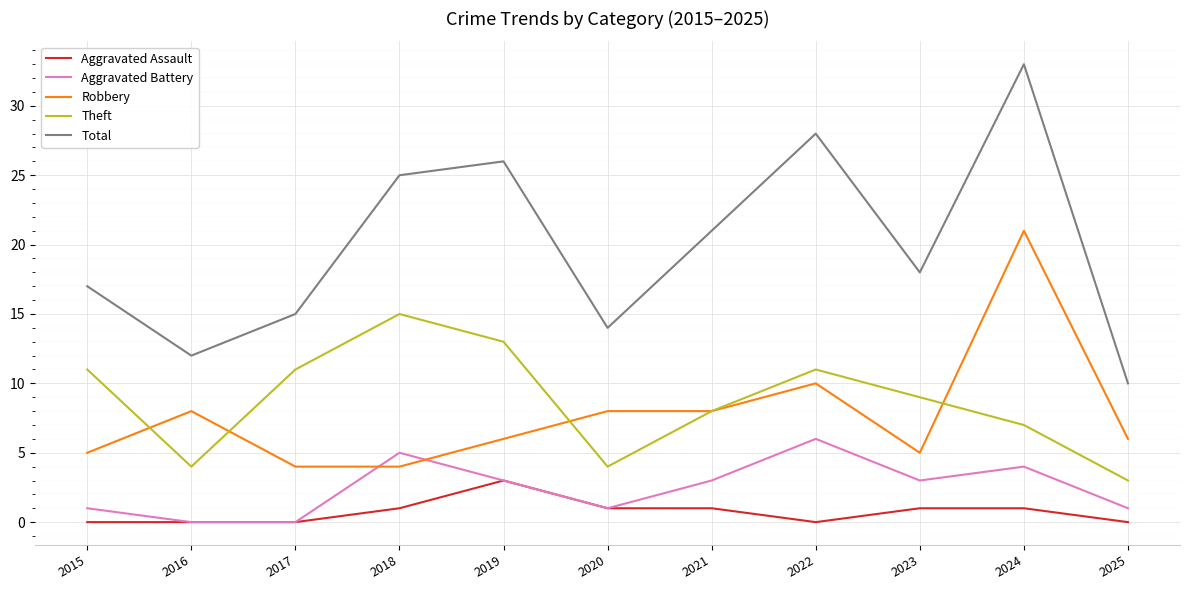

Reading right to left, what are all the values shown in this chart?

Aggravated Assault: 0	1	1	0	1	1	3	1	0	0	0
Aggravated Battery: 1	4	3	6	3	1	3	5	0	0	1
Robbery: 6	21	5	10	8	8	6	4	4	8	5
Theft: 3	7	9	11	8	4	13	15	11	4	11
Total: 10	33	18	28	21	14	26	25	15	12	17